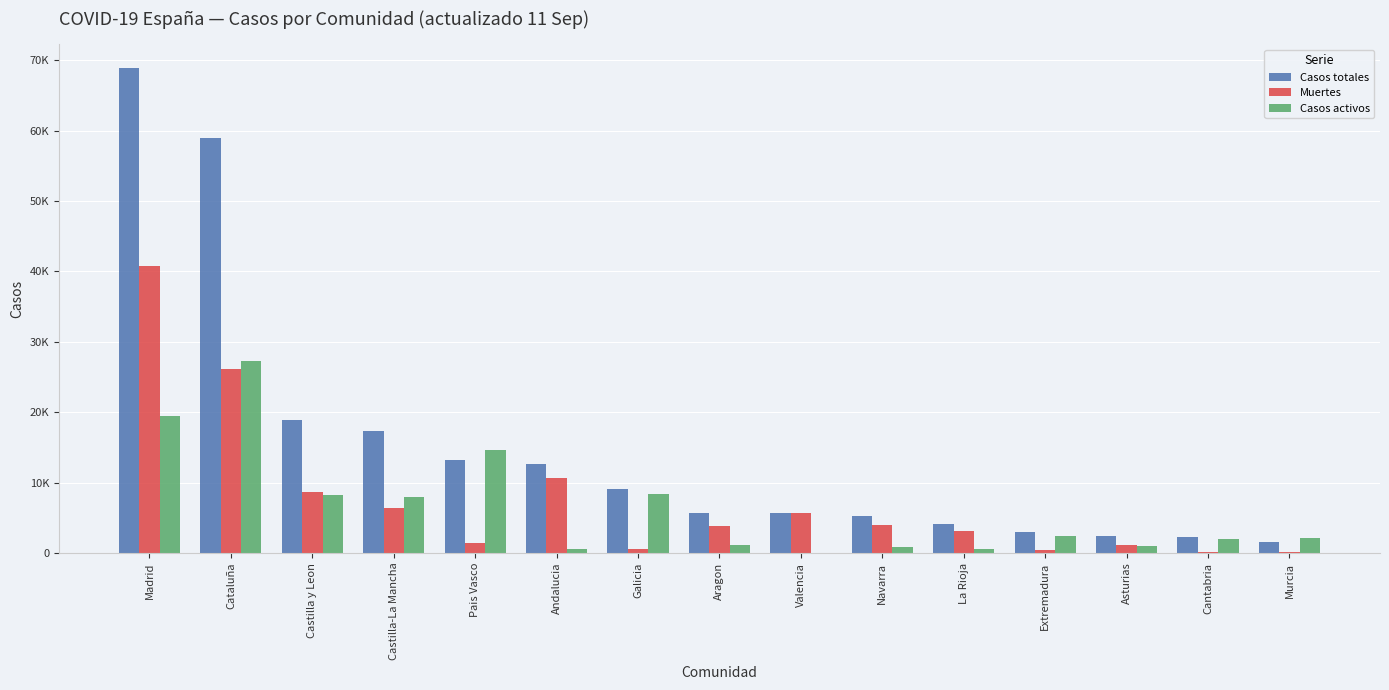

What is the sum of the Casos activos values at Valencia and Asturias?

1052